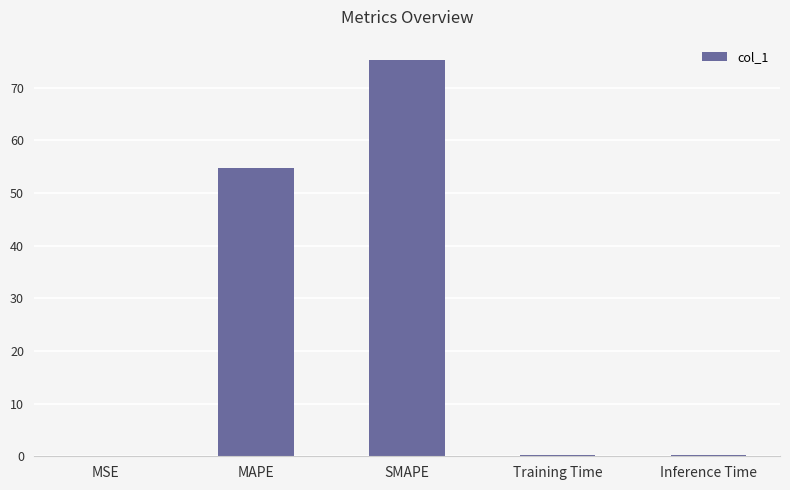

At which label is the value closest to 37?

MAPE